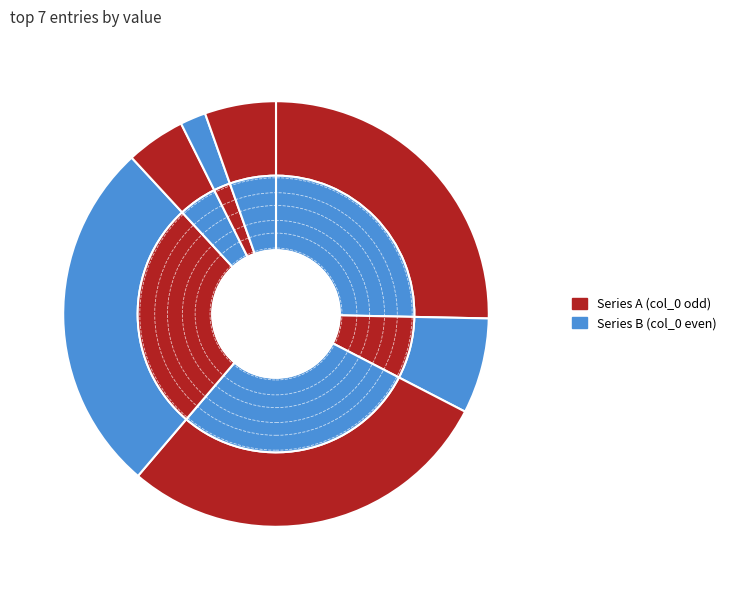

The 游园不遇主人题壁 slice represents 16% of the pie. True or false?

False